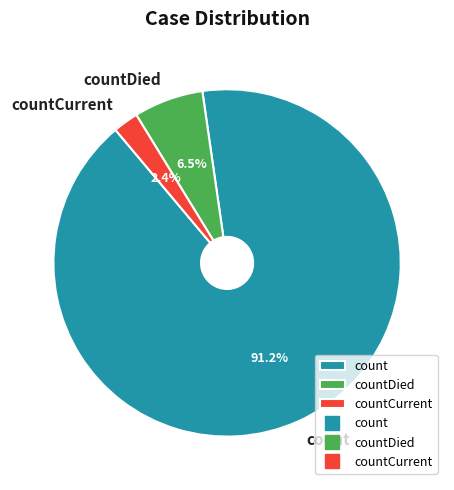

What is the smallest slice in the pie chart?

countCurrent